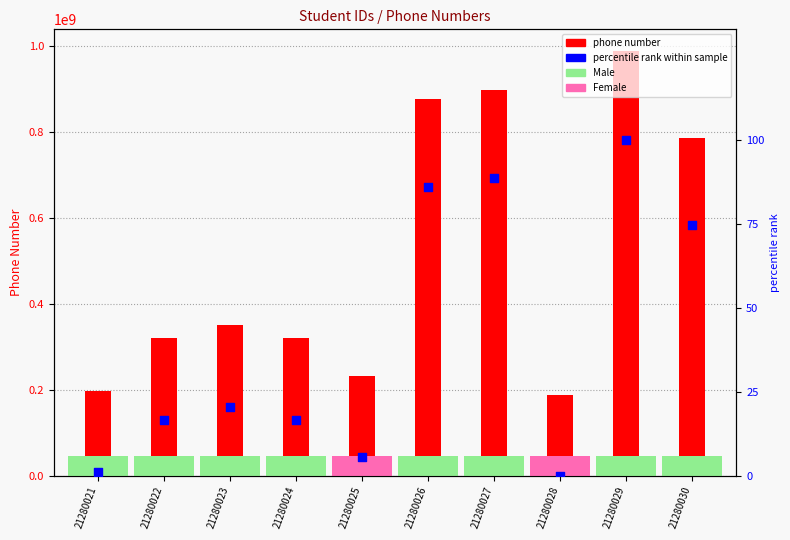

Which series reaches the minimum Y coordinate?

percentile rank within sample